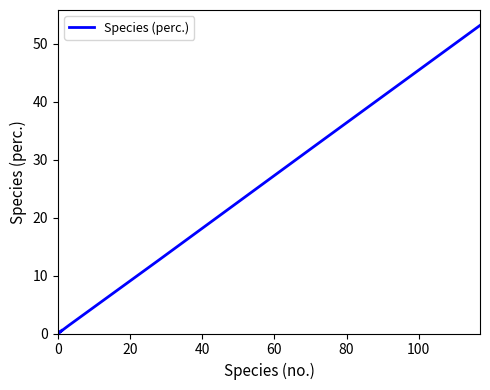

How many positive values are there?

5